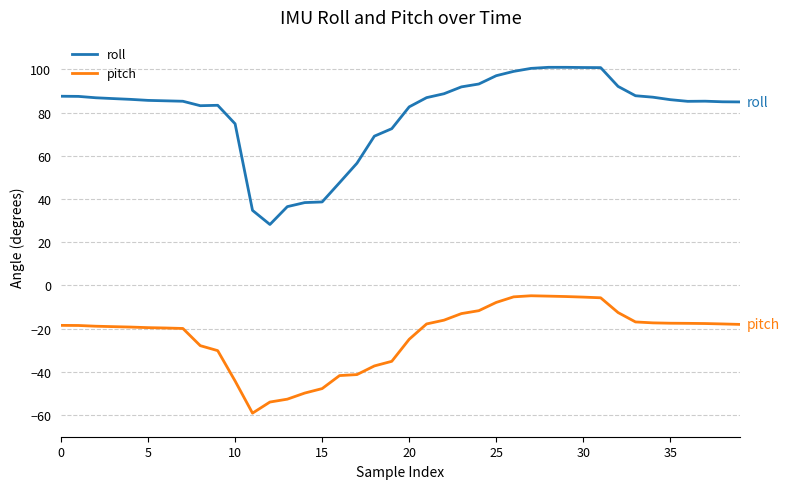

Which series has the largest range (max minus min)?

roll